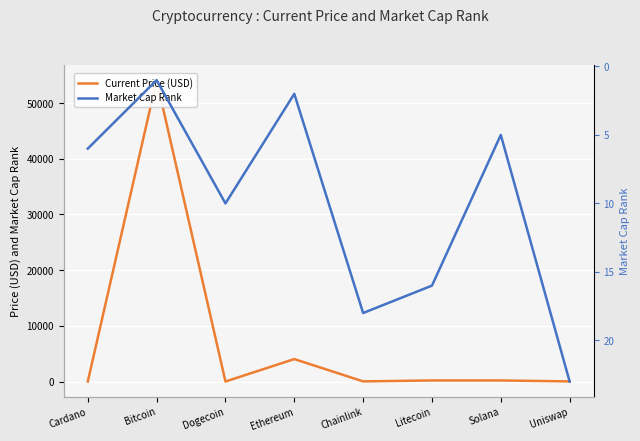

Which series changed the most between Cardano and Uniswap?

Current Price (USD)